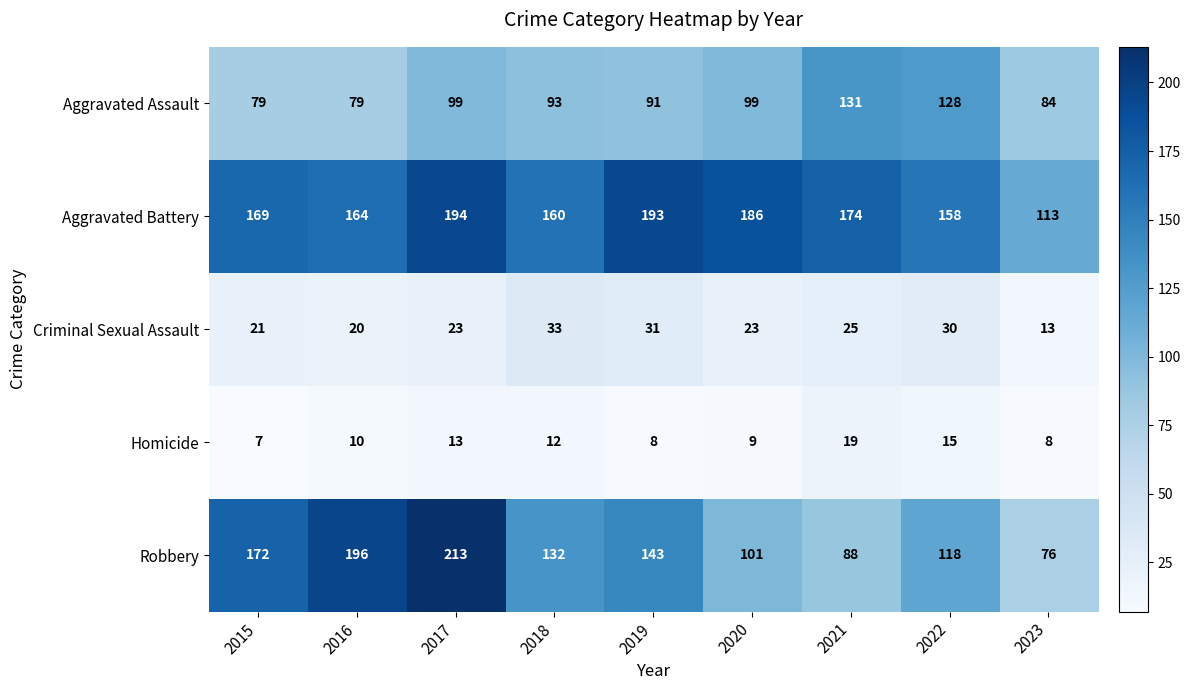

Read the Robbery value at 2021, to the nearest 50.

100